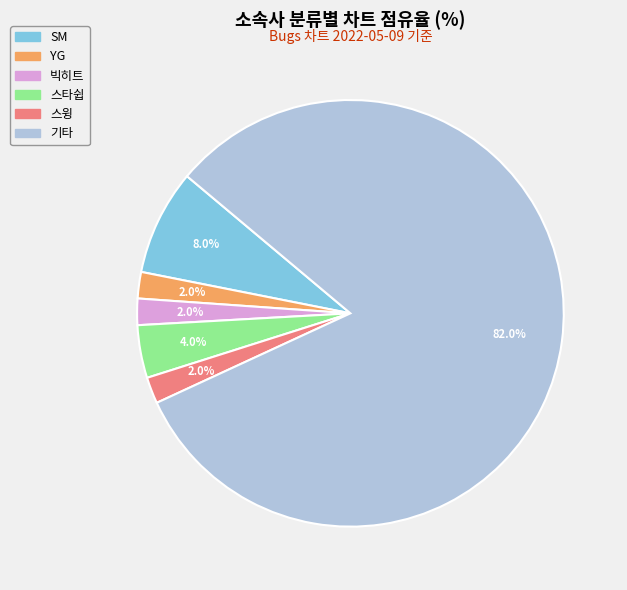

What percentage is the 기타 slice, to the nearest percent?

82%